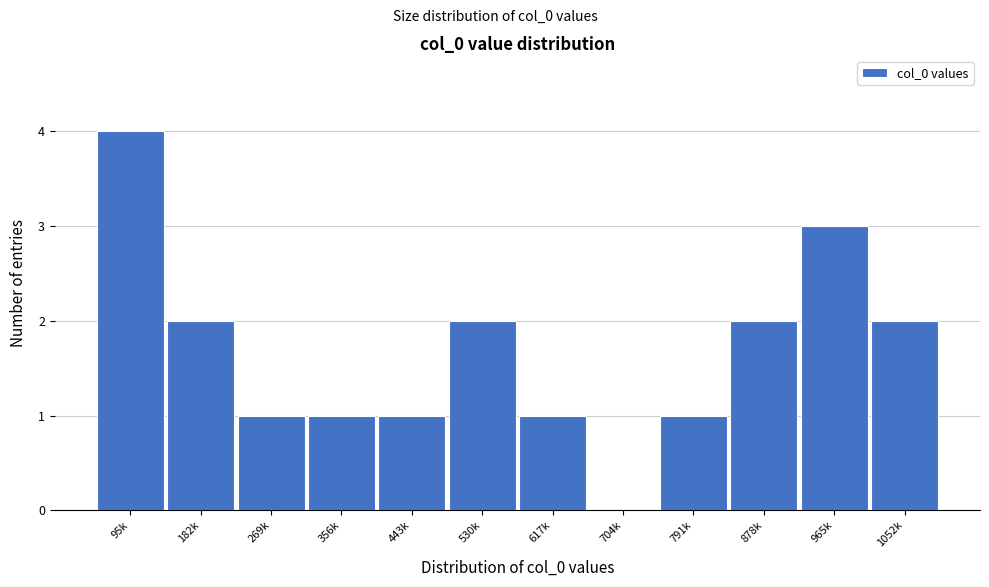

Reading left to right, what are all the values shown in this chart?

95k=4	182k=2	269k=1	356k=1	443k=1	530k=2	617k=1	704k=0	791k=1	878k=2	965k=3	1052k=2